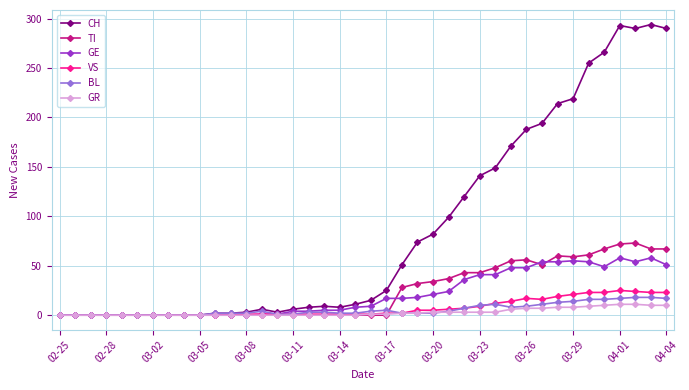

Which series has the largest total across all categories?

CH